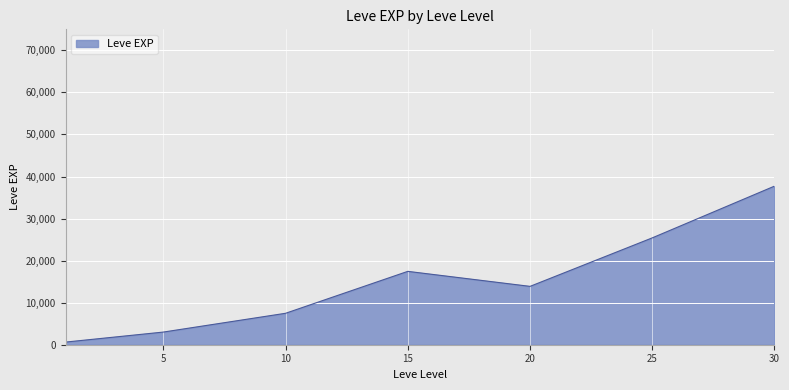

True or false: there are more than 1 points higher than both neighbors.

False